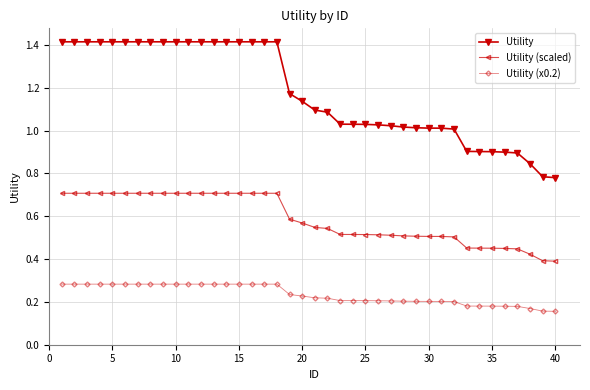

Which series has the largest total across all categories?

Utility